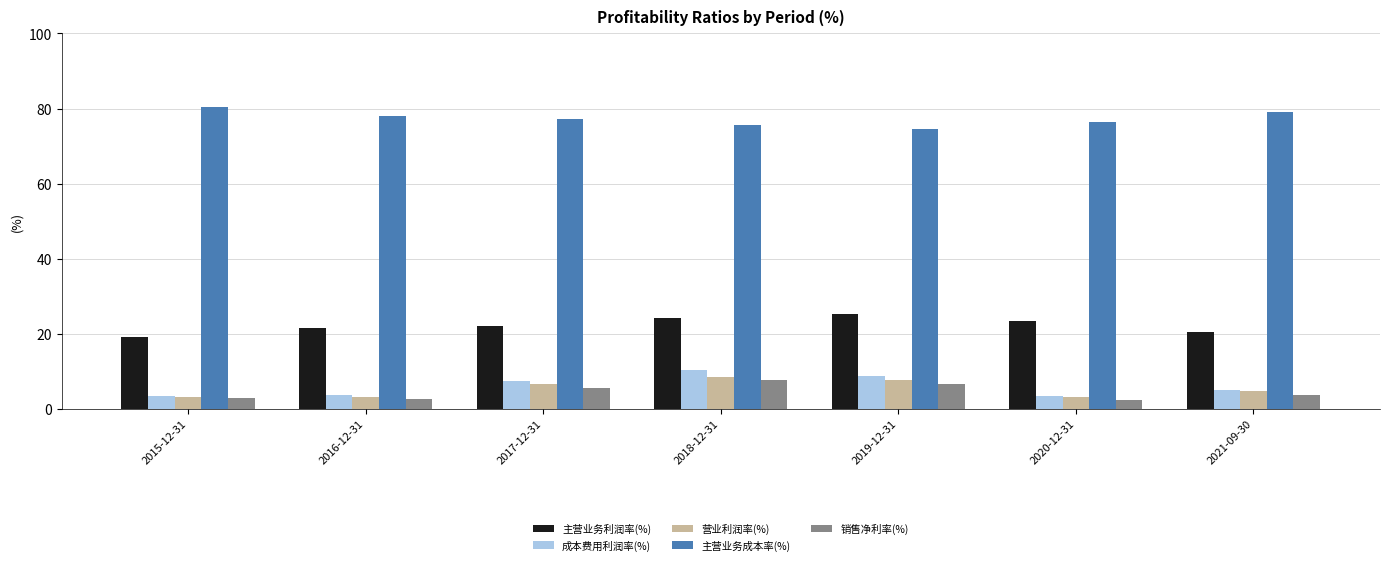

The value of 主营业务利润率(%) at 2018-12-31 is 8.5. True or false?

False